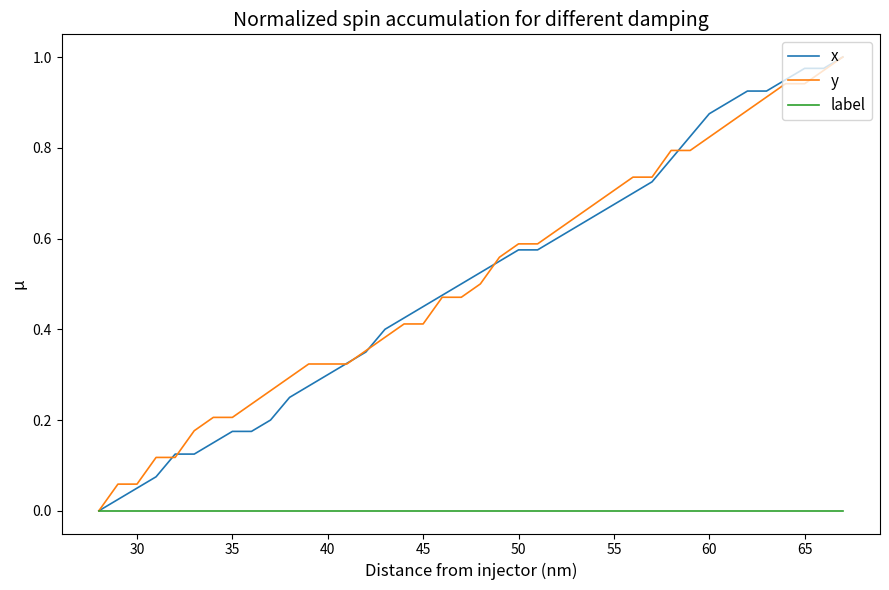

What are all the series names shown in the legend?

x, y, label